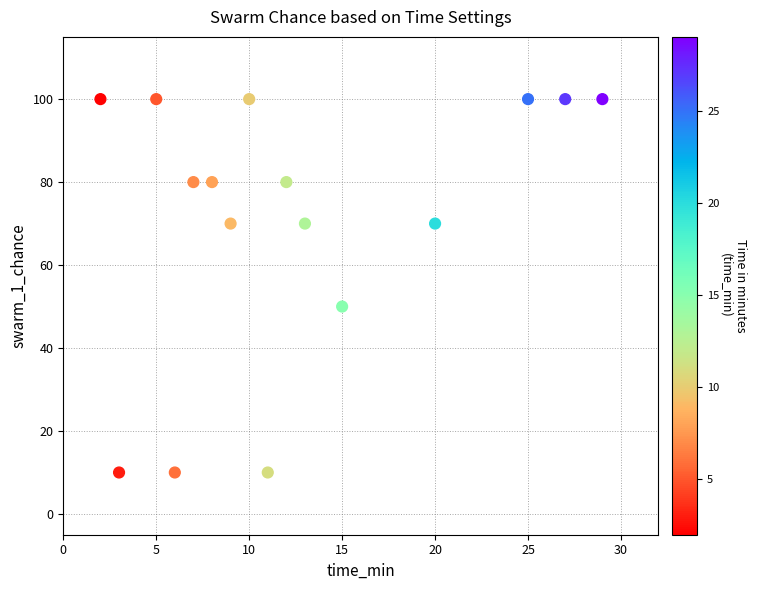

What is the range of Y values (max minus min)?

90